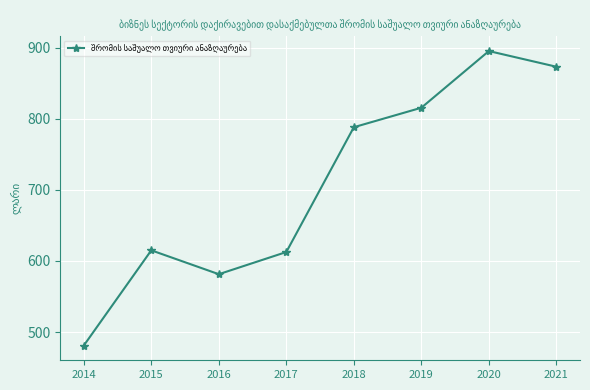

Does the chart display data point markers on the line(s)?

Yes